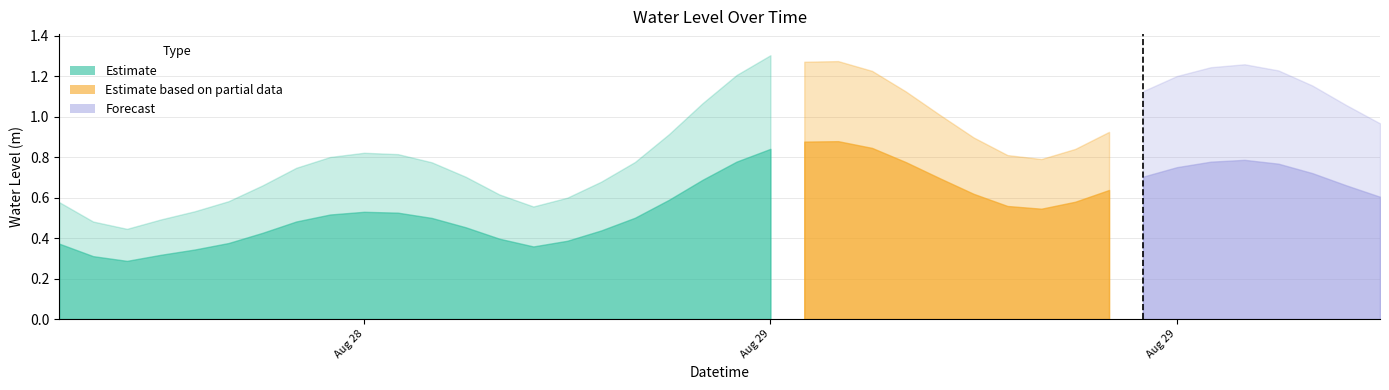

Reading right to left, list all the values displayed in this chart.

2024-08-30 03:00:00=0.6	2024-08-30 02:00:00=0.7	2024-08-30 01:00:00=0.7	2024-08-30 00:00:00=0.8	2024-08-29 23:00:00=0.8	2024-08-29 22:00:00=0.8	2024-08-29 21:00:00=0.8	2024-08-29 20:00:00=0.7	2024-08-29 19:00:00=0.6	2024-08-29 18:00:00=0.6	2024-08-29 17:00:00=0.5	2024-08-29 16:00:00=0.6	2024-08-29 15:00:00=0.6	2024-08-29 14:00:00=0.7	2024-08-29 13:00:00=0.8	2024-08-29 12:00:00=0.8	2024-08-29 11:00:00=0.9	2024-08-29 10:00:00=0.9	2024-08-29 09:00:00=0.8	2024-08-29 08:00:00=0.8	2024-08-29 07:00:00=0.7	2024-08-29 06:00:00=0.6	2024-08-29 05:00:00=0.5	2024-08-29 04:00:00=0.4	2024-08-29 03:00:00=0.4	2024-08-29 02:00:00=0.4	2024-08-29 01:00:00=0.4	2024-08-29 00:00:00=0.5	2024-08-28 23:00:00=0.5	2024-08-28 22:00:00=0.5	2024-08-28 21:00:00=0.5	2024-08-28 20:00:00=0.5	2024-08-28 19:00:00=0.5	2024-08-28 18:00:00=0.4	2024-08-28 17:00:00=0.4	2024-08-28 16:00:00=0.3	2024-08-28 15:00:00=0.3	2024-08-28 14:00:00=0.3	2024-08-28 13:00:00=0.3	2024-08-28 12:00:00=0.4